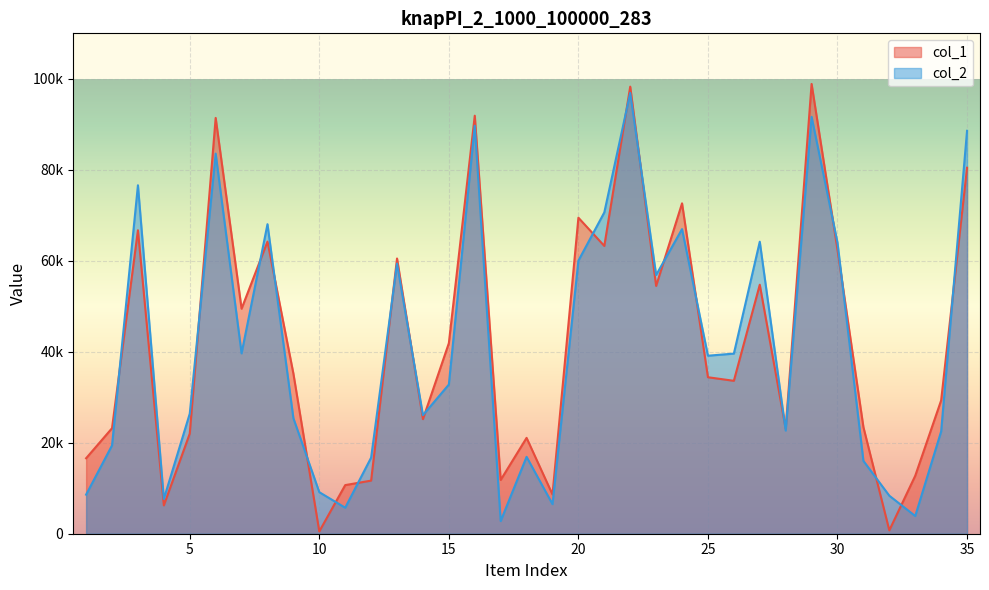

Is it true that col_1 equals 39097 at 30?

False